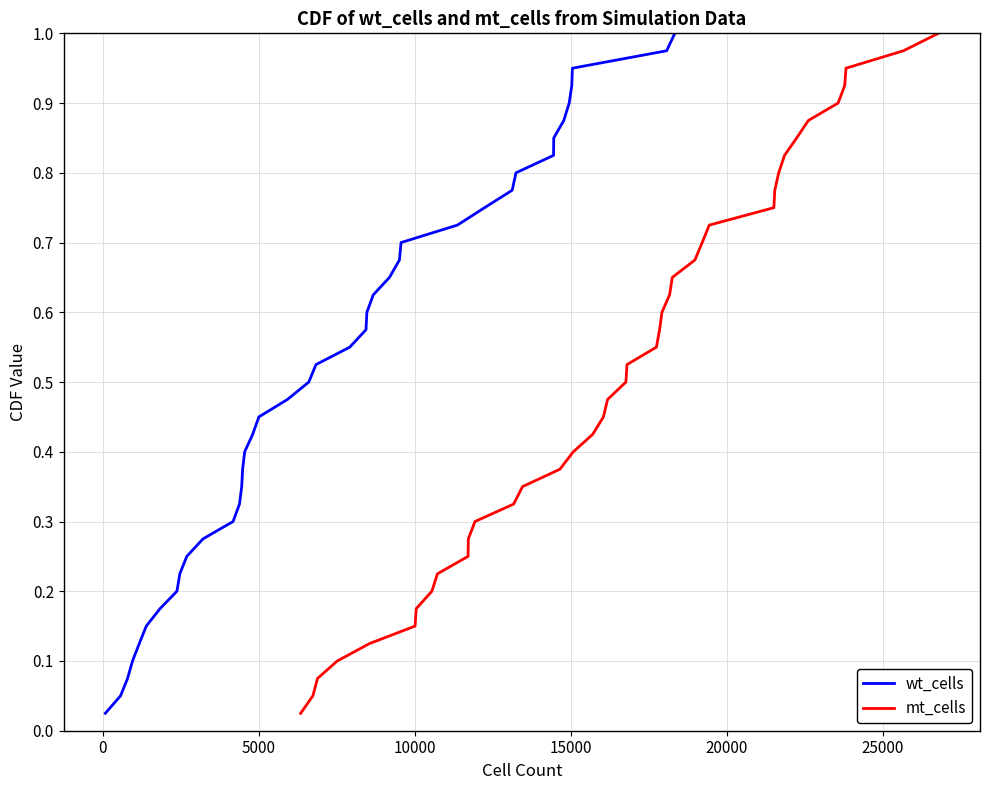

What are all the series names shown in the legend?

wt_cells, mt_cells